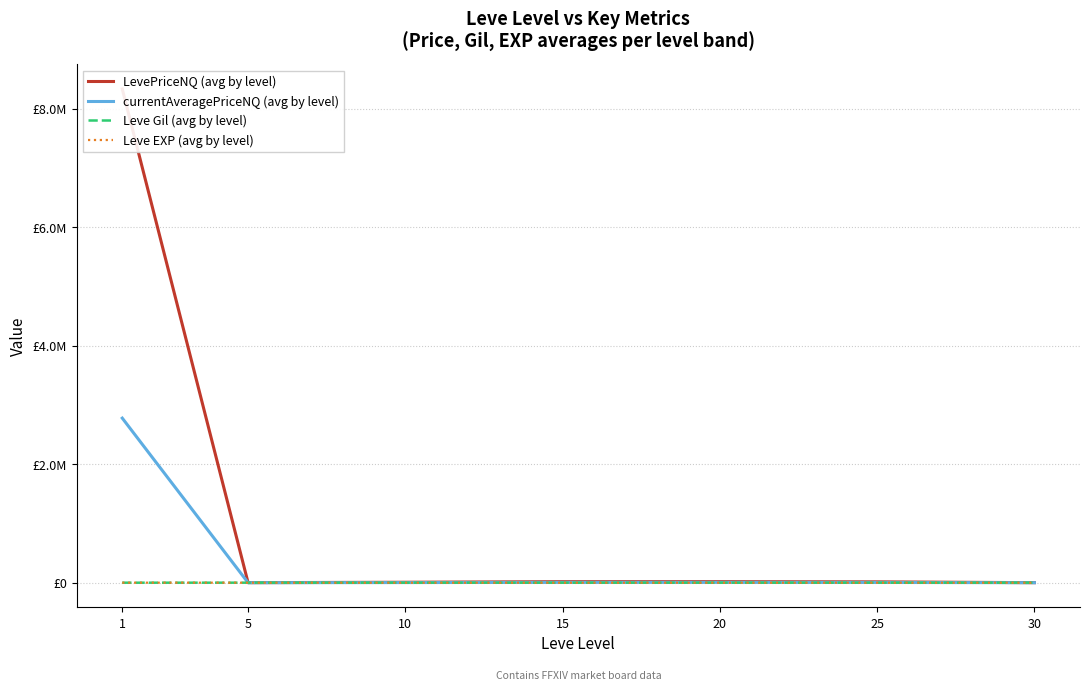

Is the value of Leve Gil (avg by level) at 1 greater than the value of Leve EXP (avg by level) at 15?

Yes